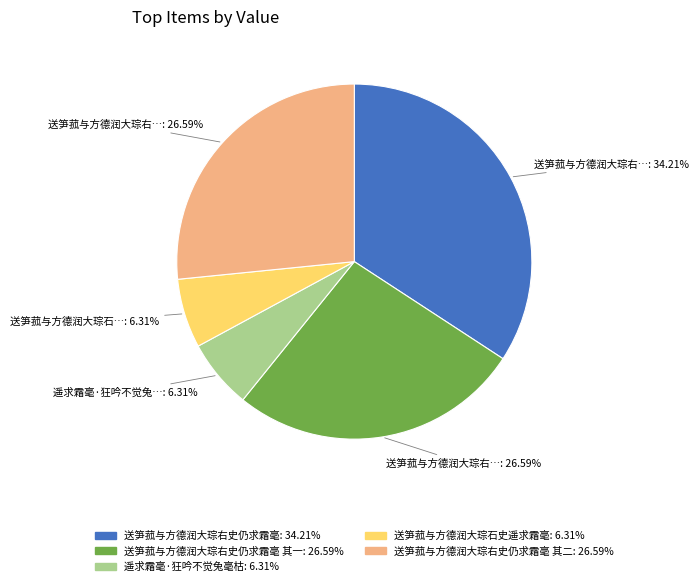

Does any single category account for the majority?

No